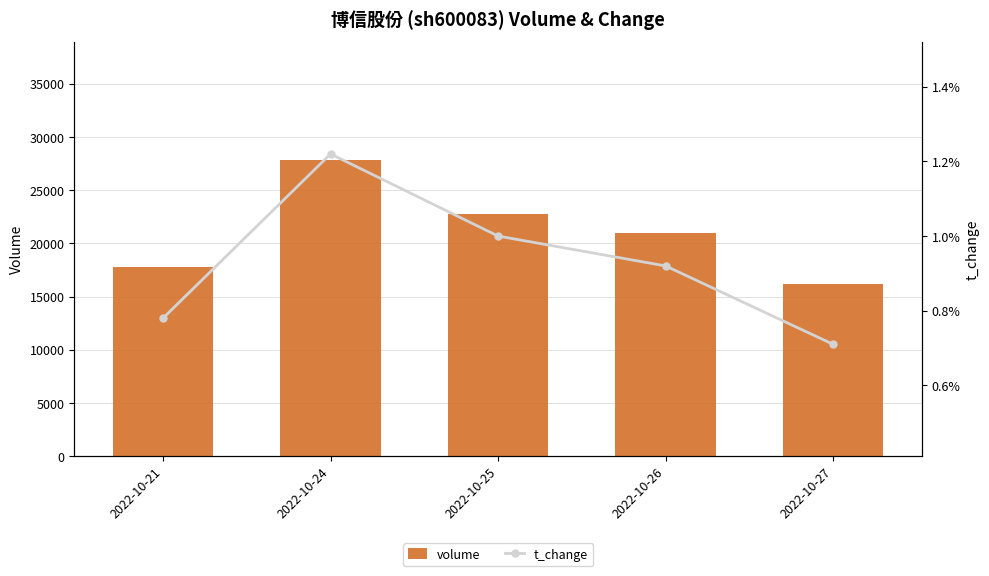

Rank the series by their average value, from lowest to highest.

t_change, volume